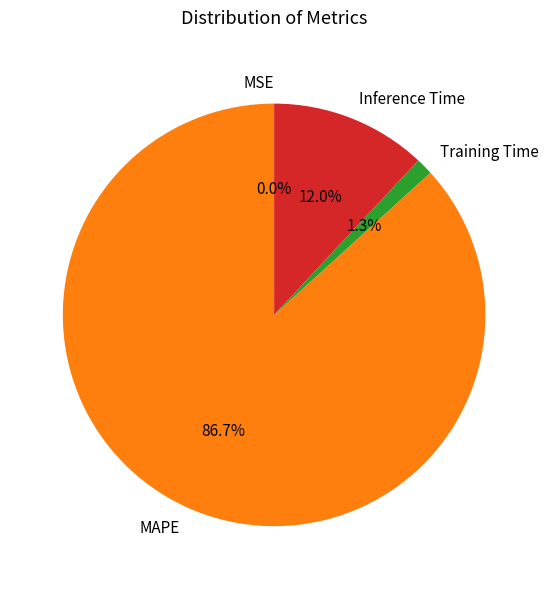

Which has a higher value, Training Time or Inference Time?

Inference Time